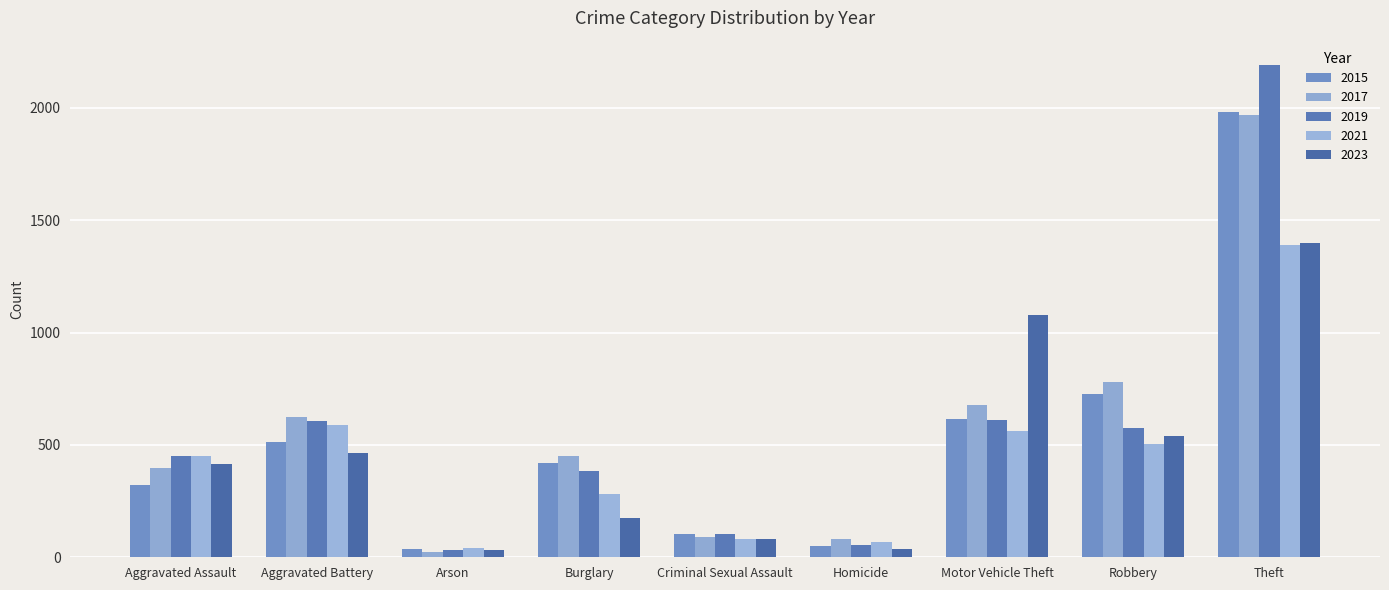

The value of 2023 at Arson is 32. True or false?

True